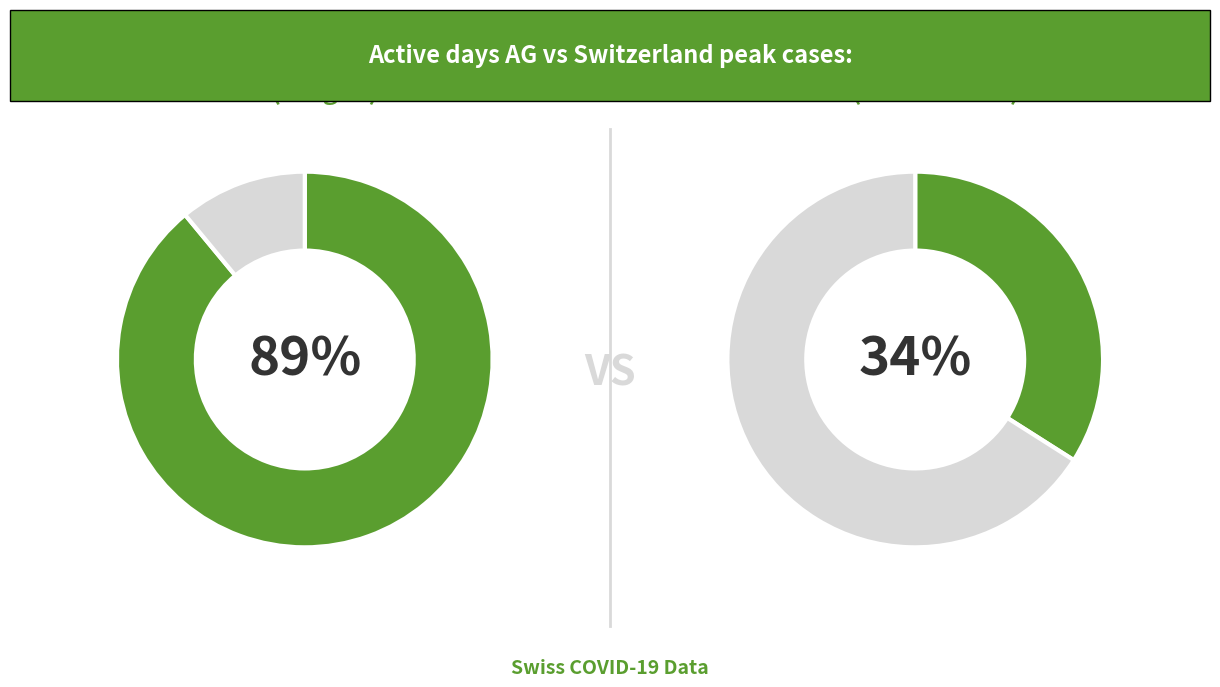

Is the sum of 2020-06-01 and 2020-06-26 greater than half?

No